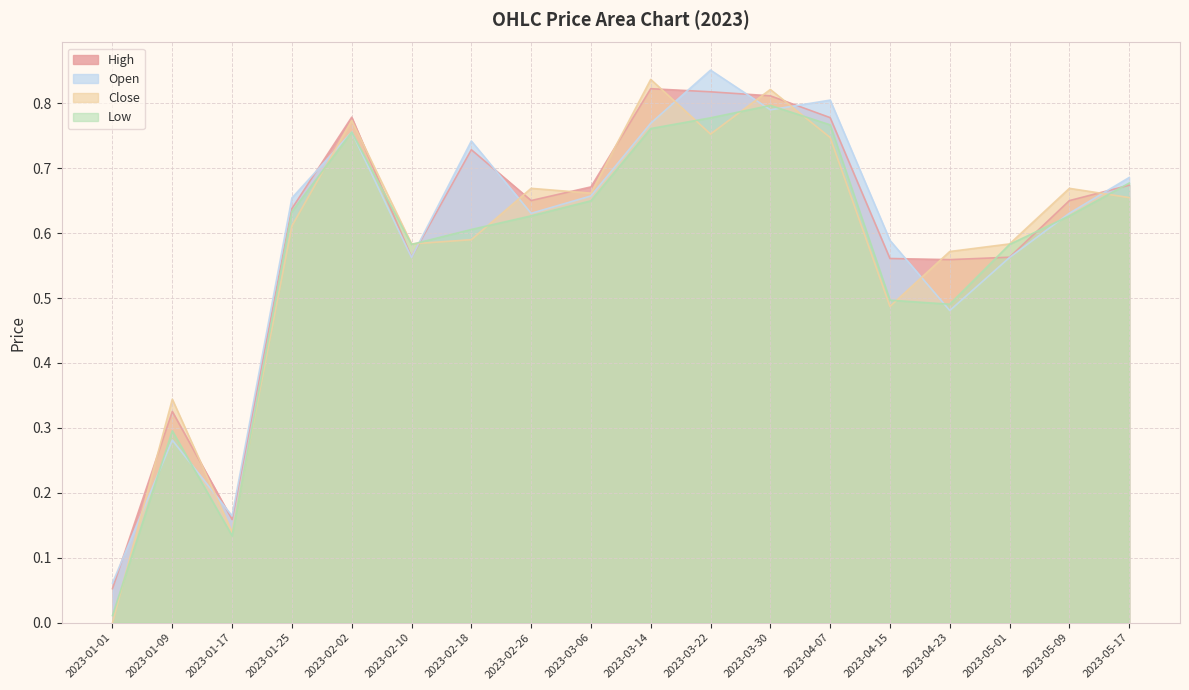

What is the label of the 1st point from the right?

2023-05-17